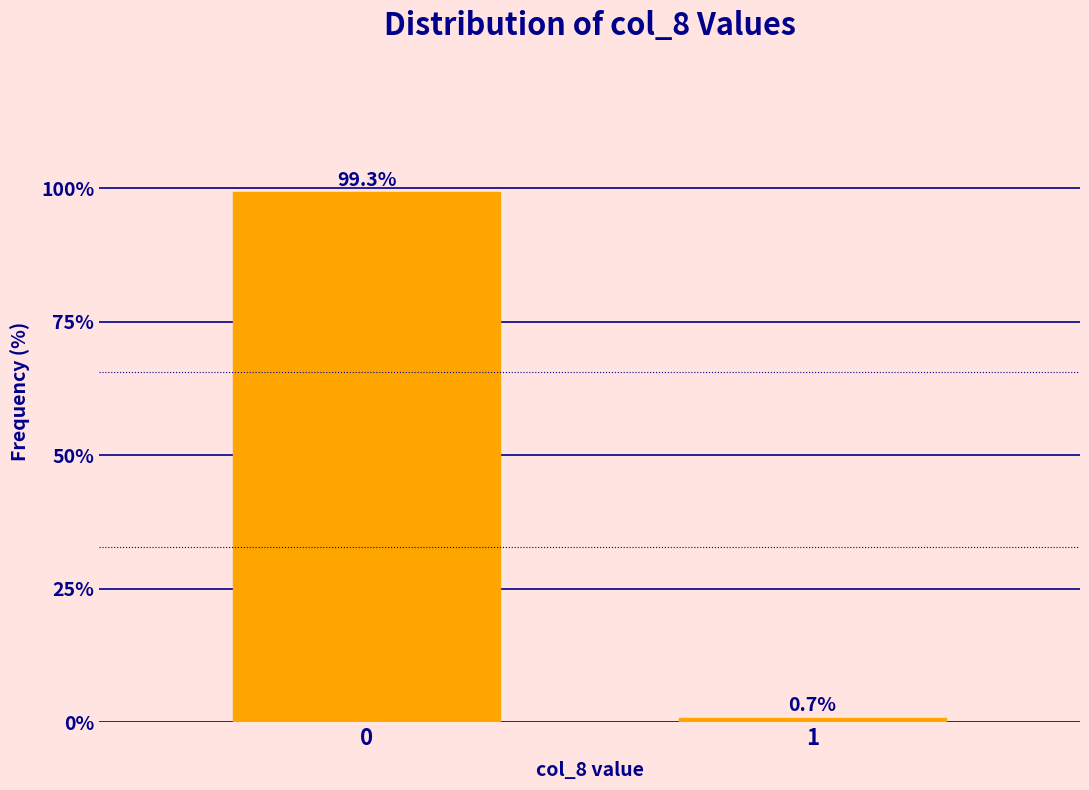

Reading right to left, what are all the values shown in this chart?

1=0.7	0=99.3